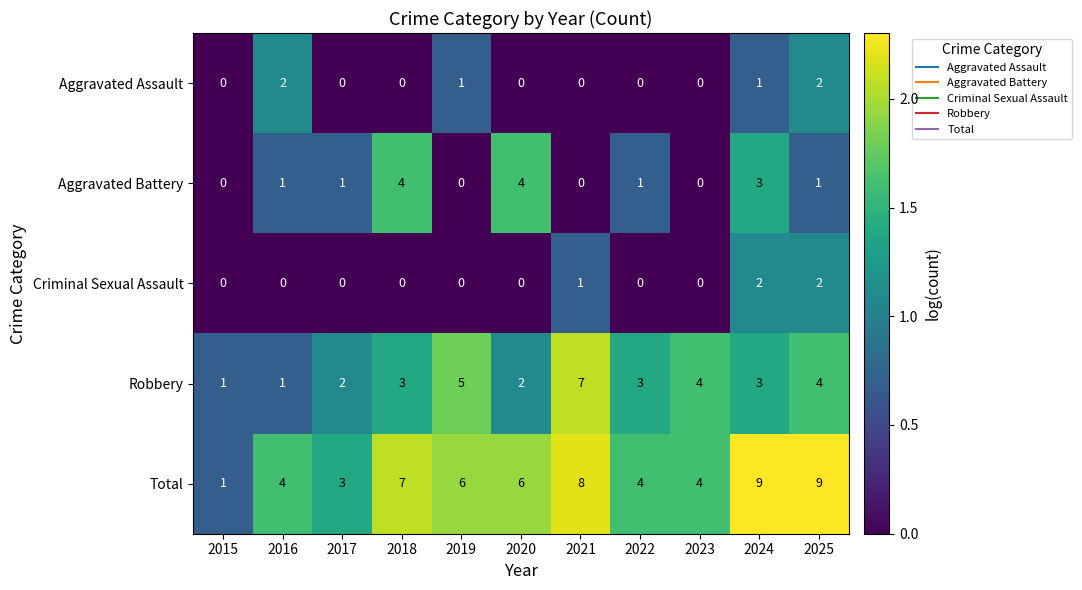

Which series has the largest range (max minus min)?

Total